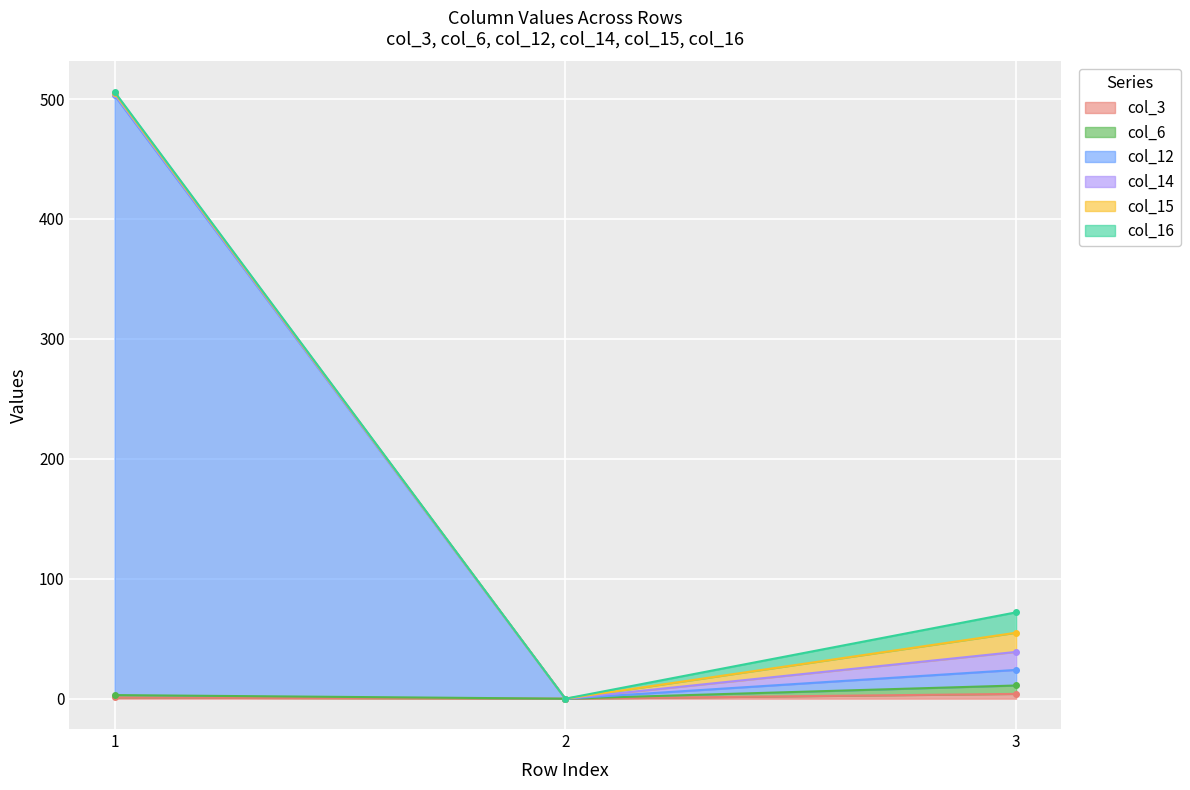

What is the difference between the highest and lowest values at 1?

502